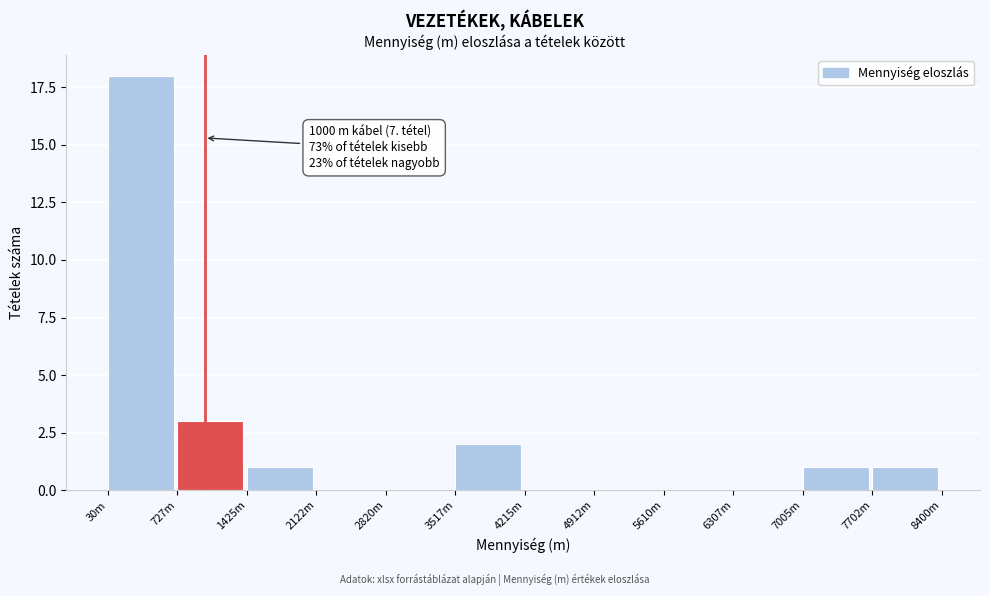

Reading left to right, what are all the values shown in this chart?

30m=18	727m=3	1425m=1	2122m=0	2820m=0	3517m=2	4215m=0	4912m=0	5610m=0	6307m=0	7005m=1	7702m=1